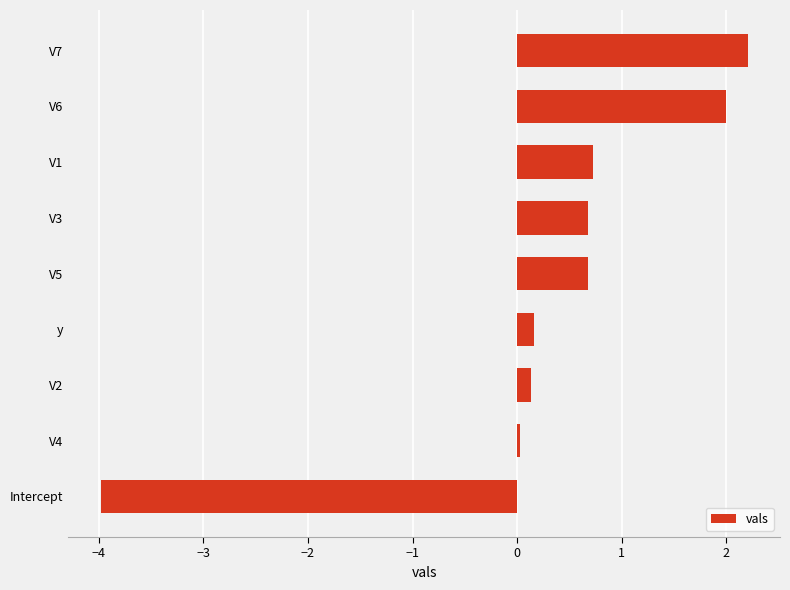

The chart shows a value of 1.0 at V1. True or false?

False